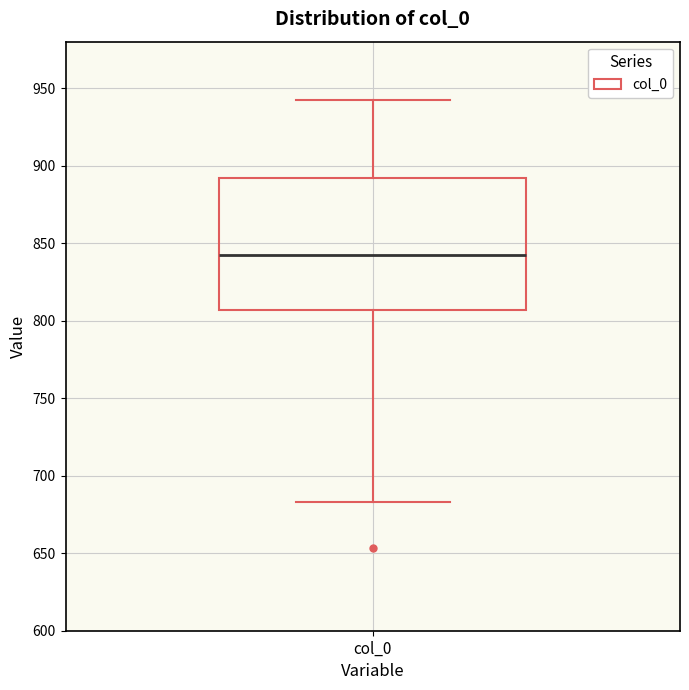

Read this box plot against the y-axis: the position of the median line, the range covered by the box, and the ends of both whiskers. The values are not printed on the chart, so give them approximately, as read against the axis.

median 840, box 805 to 890, whiskers 685 to 945